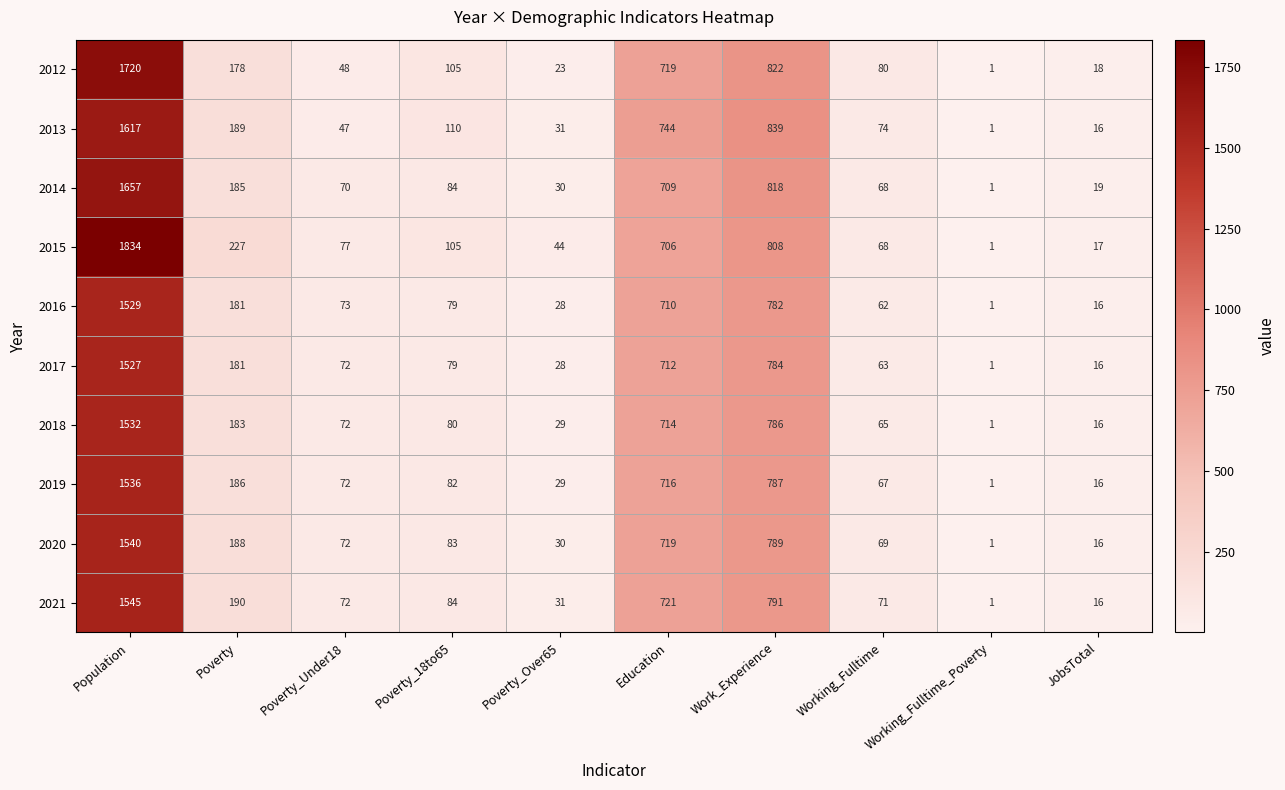

True or false: 2015 has a value of 1 at Working_Fulltime_Poverty.

True